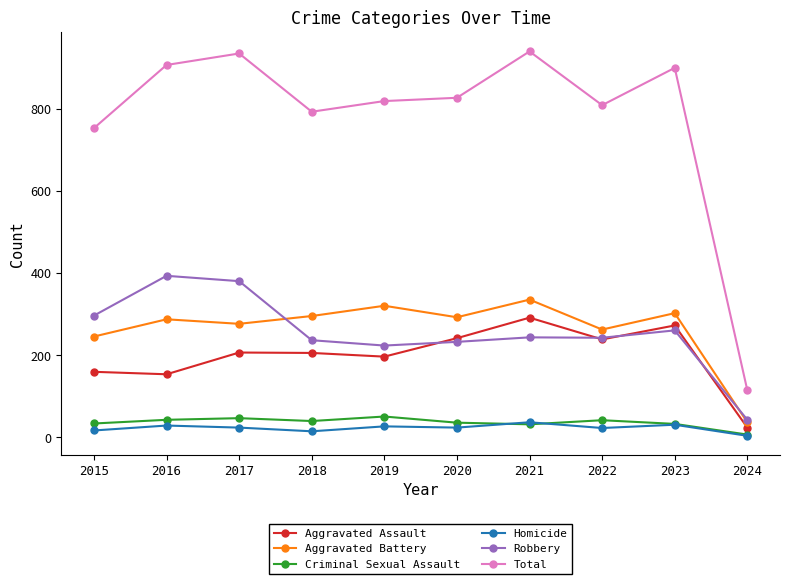

Is it true that Aggravated Assault equals 110 at 2017?

False